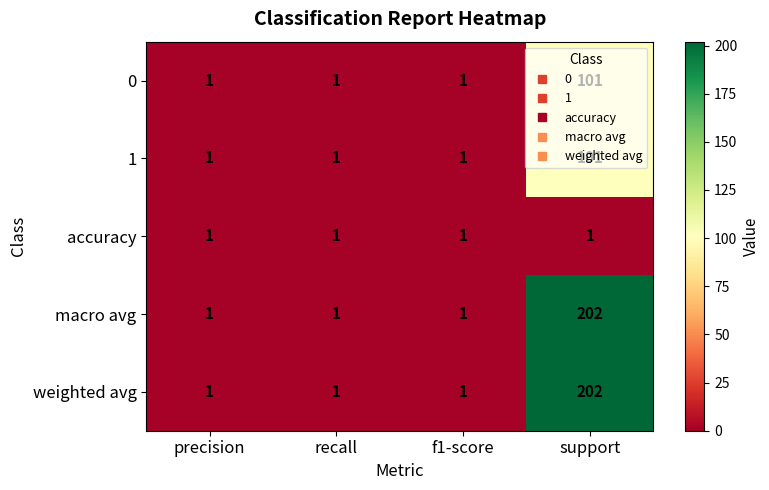

The value of weighted avg at support is 46. True or false?

False